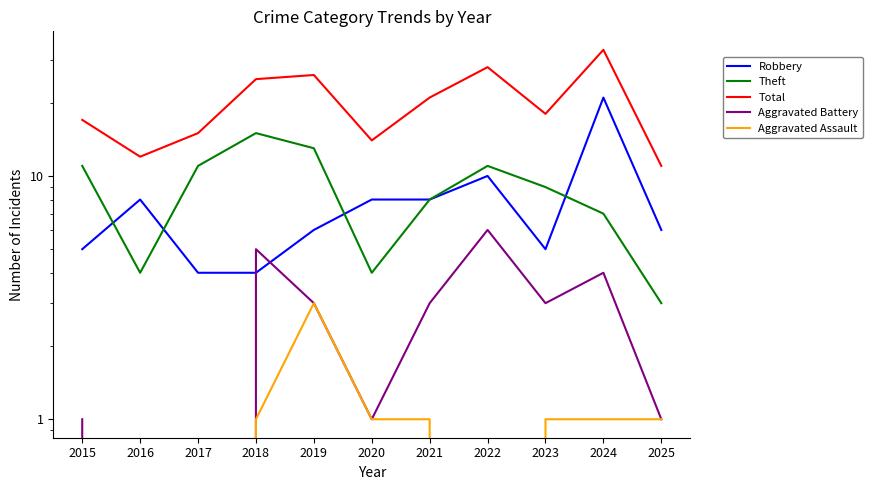

True or false: Robbery and Total intersect in this chart.

False